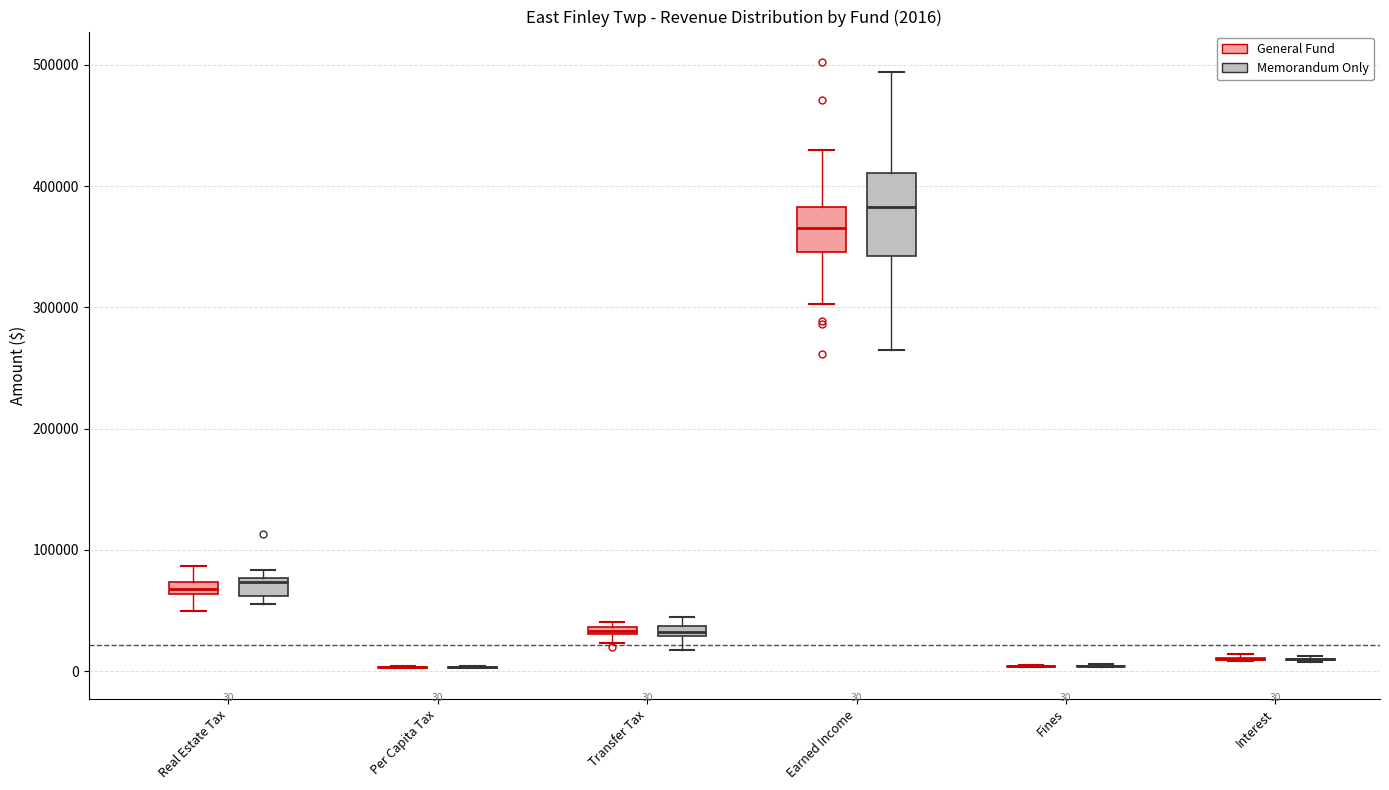

Which box is the tallest, from its lower edge to its upper edge?

Earned Income (Memorandum Only)